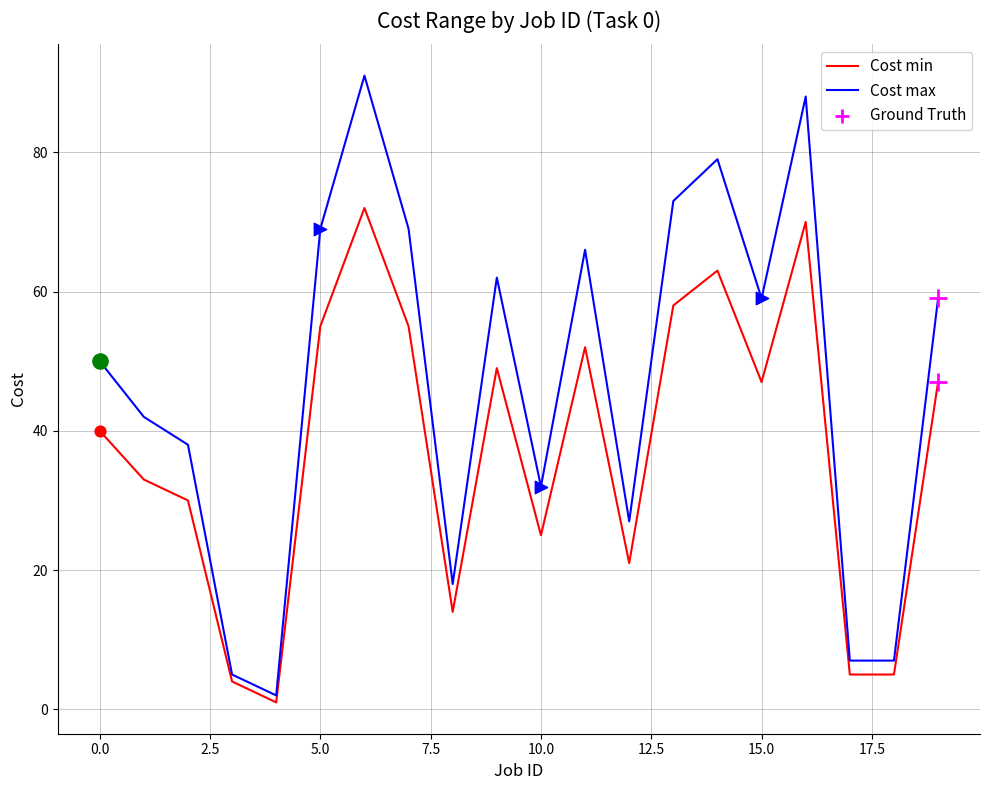

At how many categories does at least one series exceed 9?

16